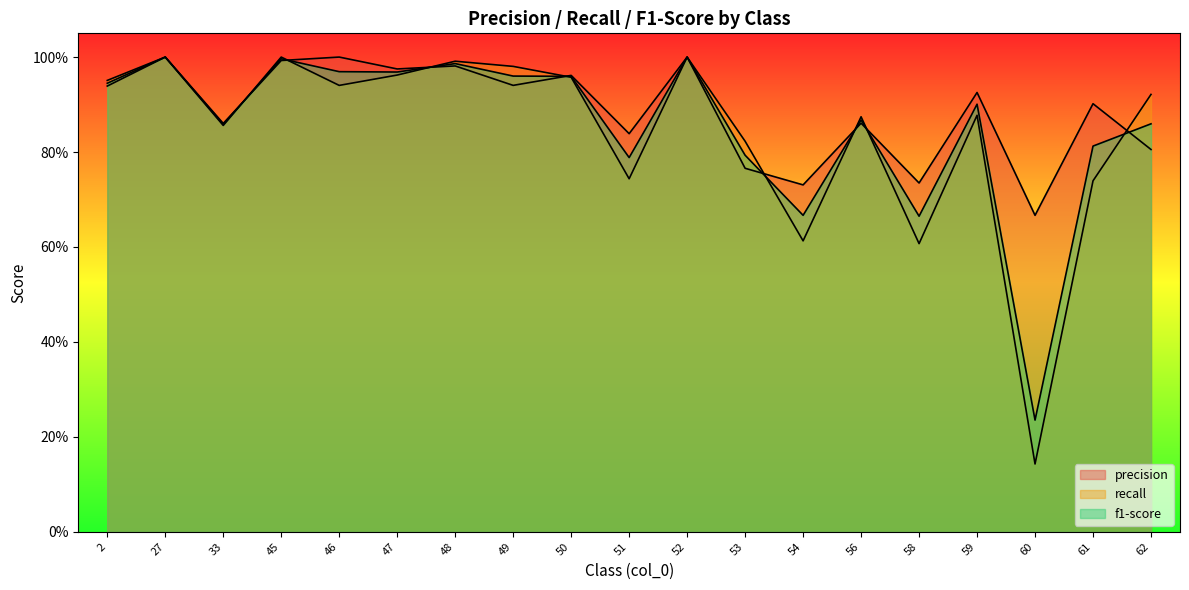

True or false: f1-score has more than 2 interior local peaks.

True